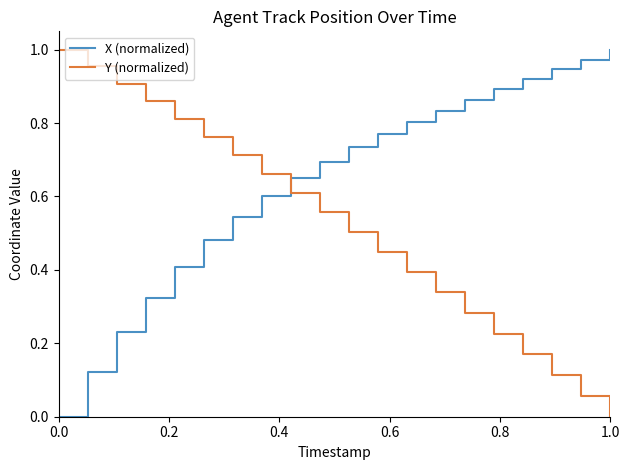

Which series has the largest total across all categories?

X (normalized)